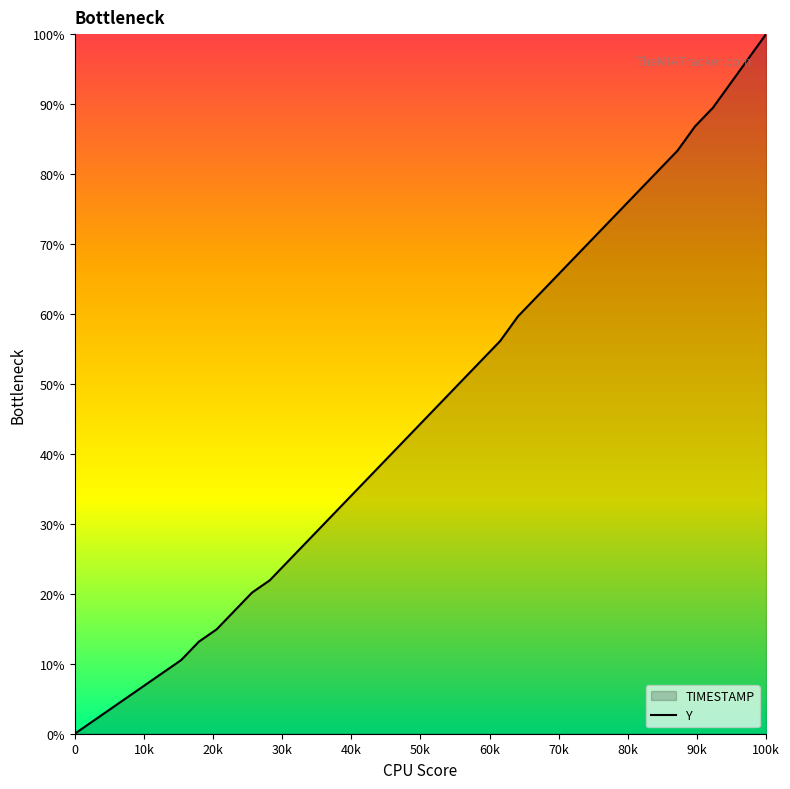

How many data points are above 45?

20